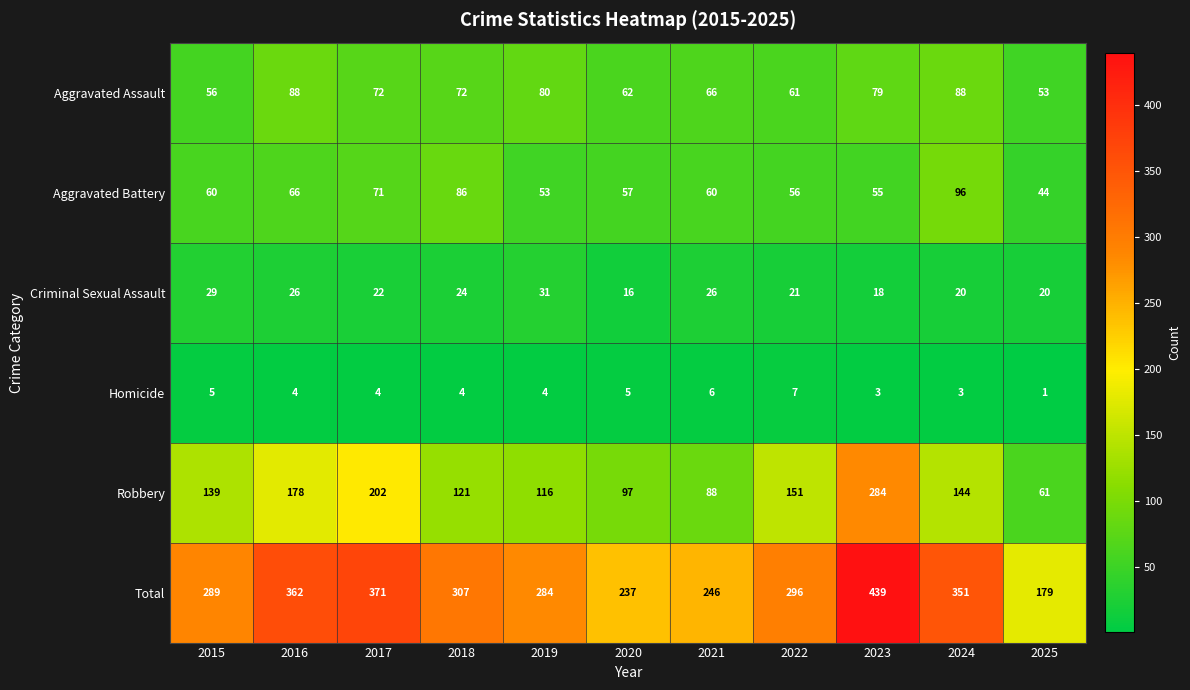

List the series in order of their peak value, lowest first.

Homicide, Criminal Sexual Assault, Aggravated Assault, Aggravated Battery, Robbery, Total